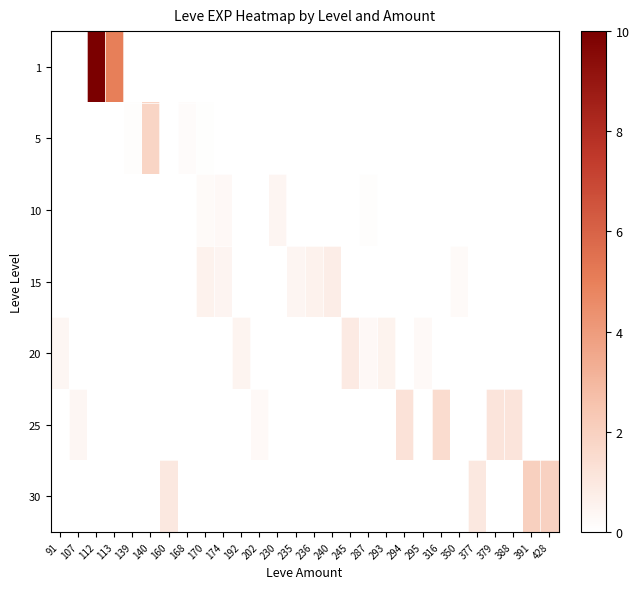

At how many categories does at least one series exceed 0?

28